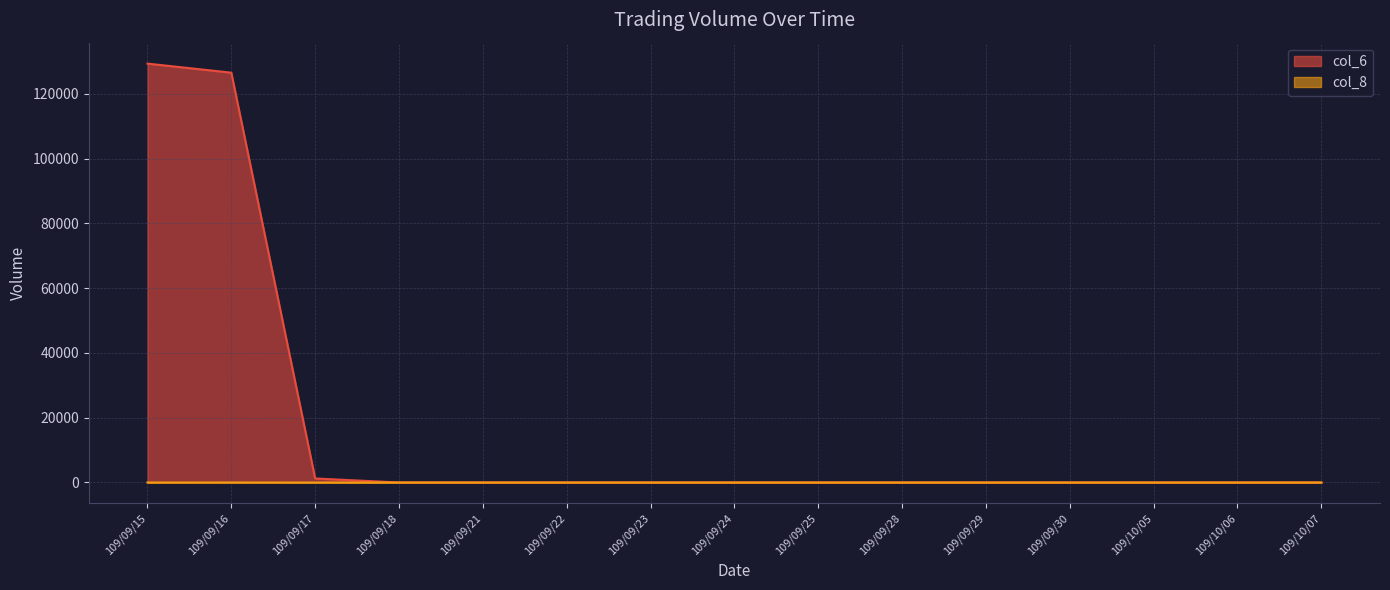

How many data points in col_8 are above 0?

3